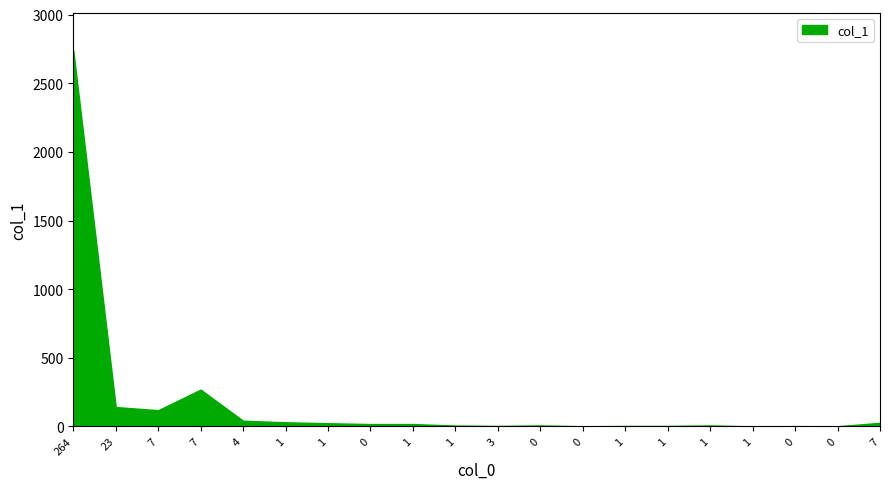

Which category has the lowest value across all series?

1